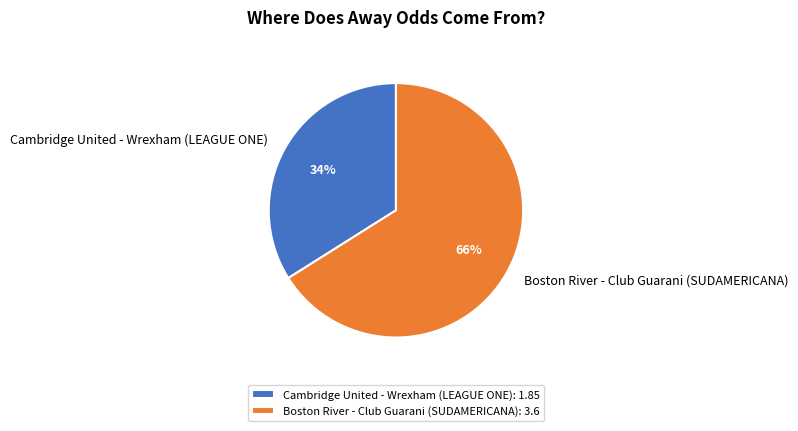

Rank the categories by value from lowest to highest.

Cambridge United - Wrexham (LEAGUE ONE), Boston River - Club Guarani (SUDAMERICANA)